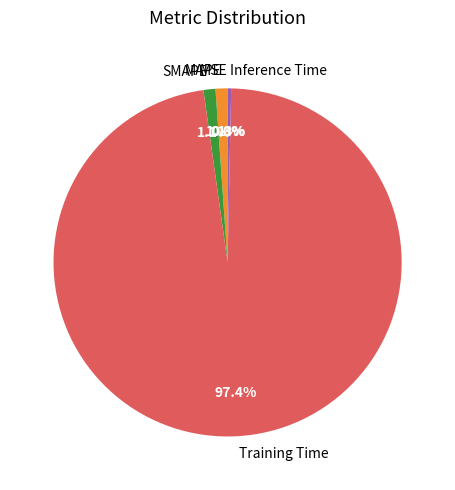

Is the sum of SMAPE and Inference Time greater than half?

No